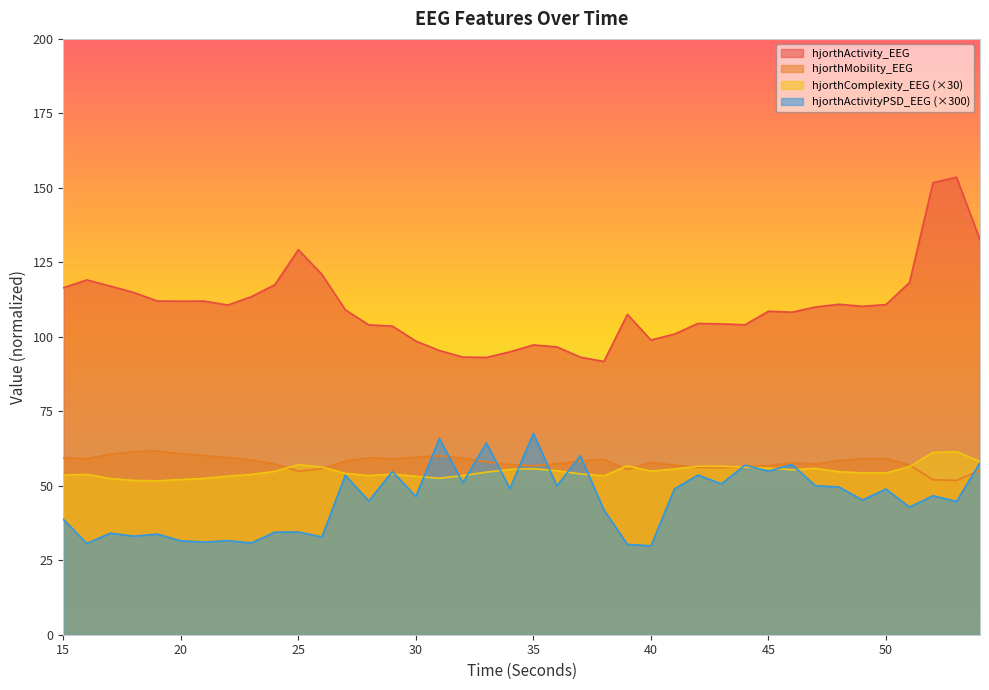

True or false: hjorthActivity_EEG and hjorthMobility_EEG cross at least once.

False